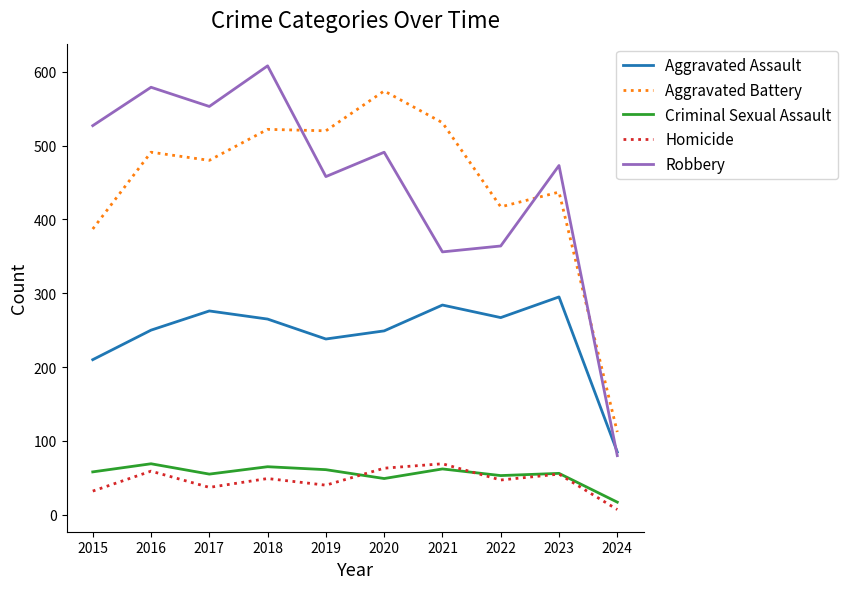

What value does the Criminal Sexual Assault series have at 2019, to the nearest 5?

60